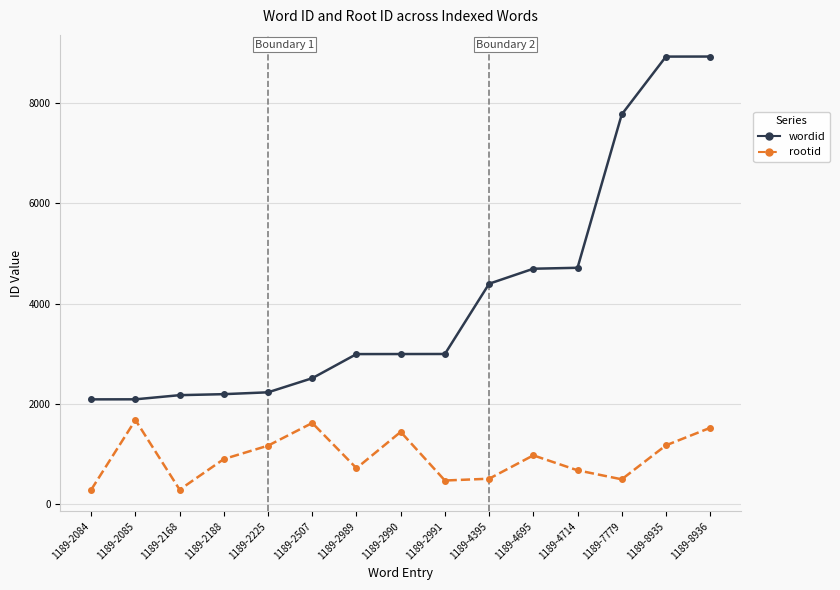

What is the minimum value shown in the chart?

279